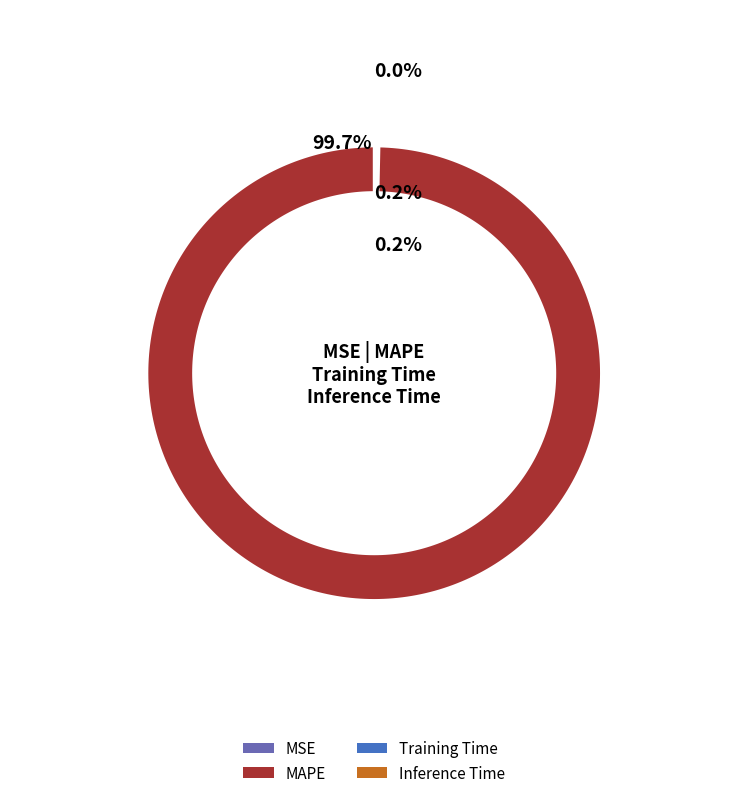

Which category accounts for the majority?

MAPE